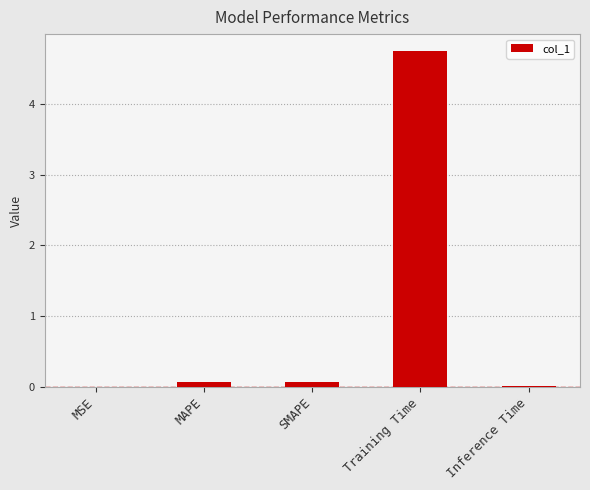

Read the value at Training Time.

4.7